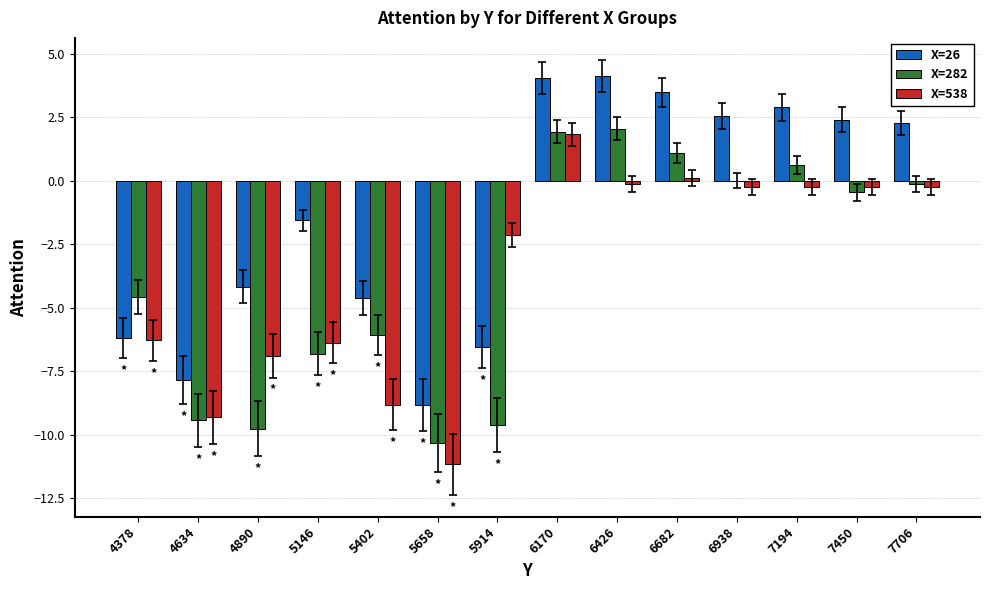

What are all the series names shown in the legend?

X=26, X=282, X=538